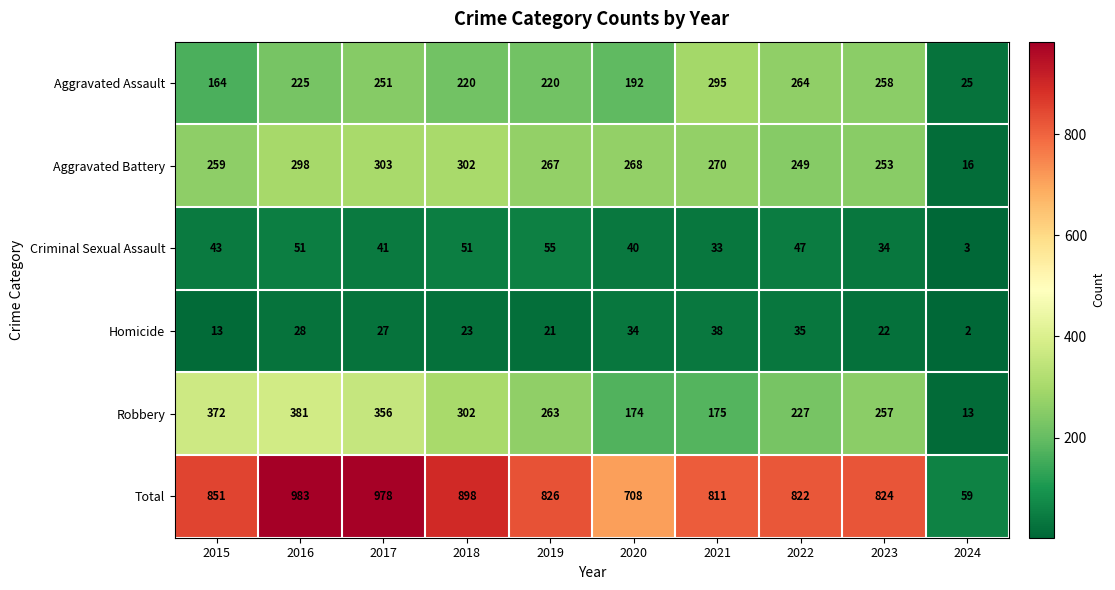

What is the spread (max minus min) of values at 2019?

805